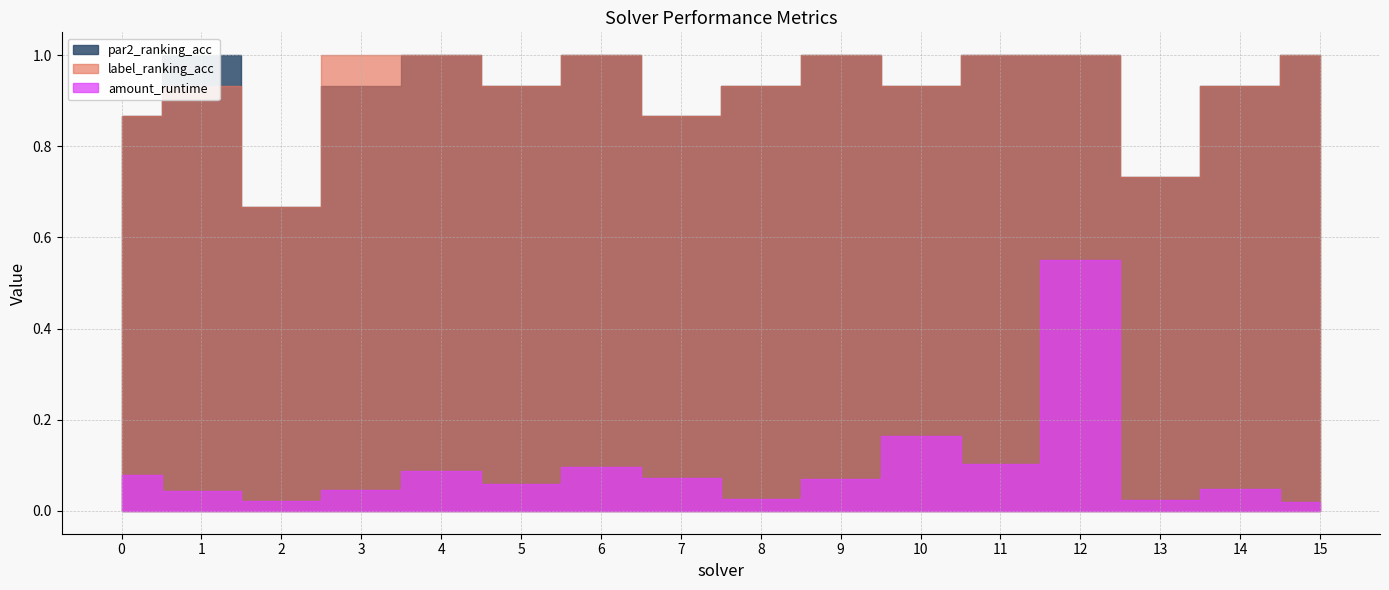

Is the value of par2_ranking_acc at 13 greater than the value of amount_runtime at 13?

Yes